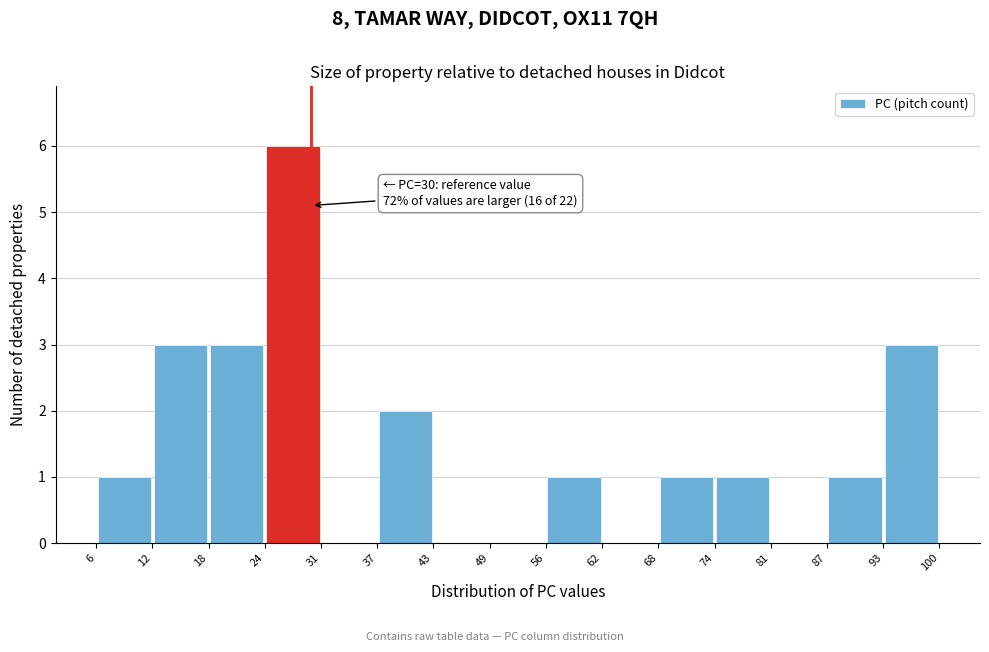

Which range on the x-axis has the tallest bar?

24 to 31